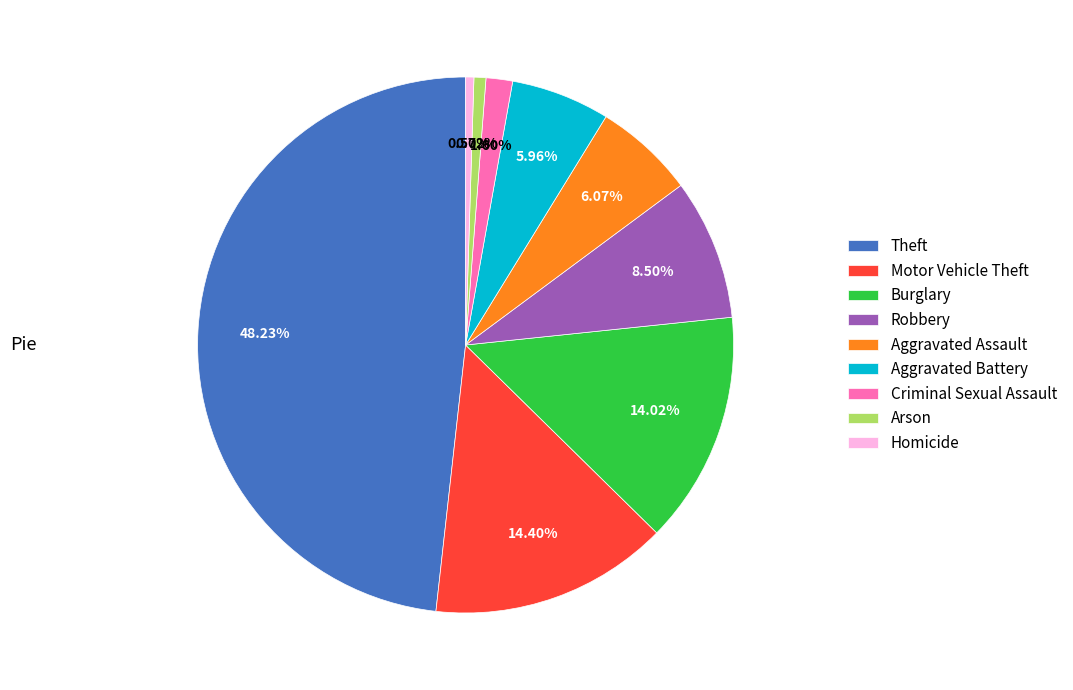

To the nearest percent, what percentage of the pie is Motor Vehicle Theft?

14%